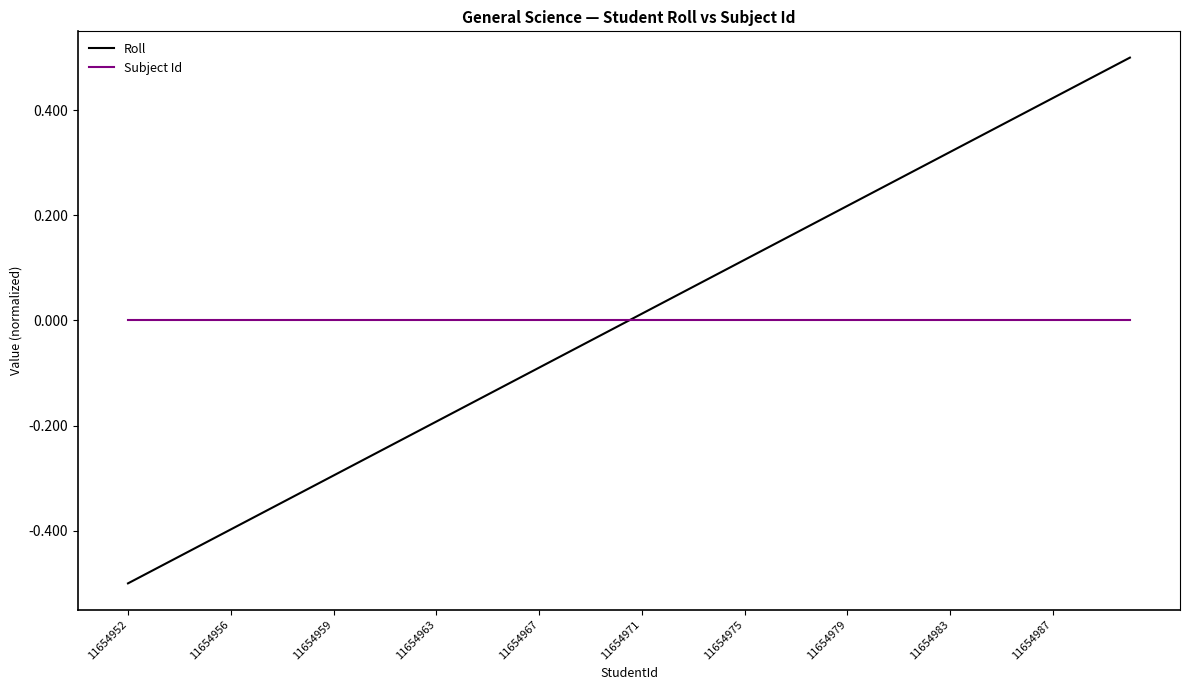

What is the difference between the maximum and minimum values in the Roll series?

1.0